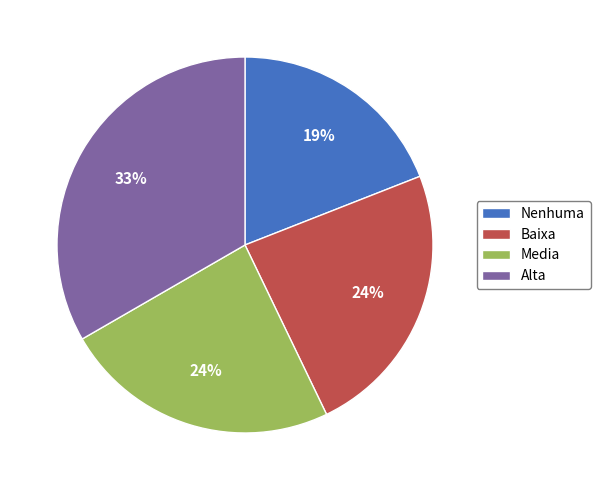

What is the smallest slice in the pie chart?

Nenhuma